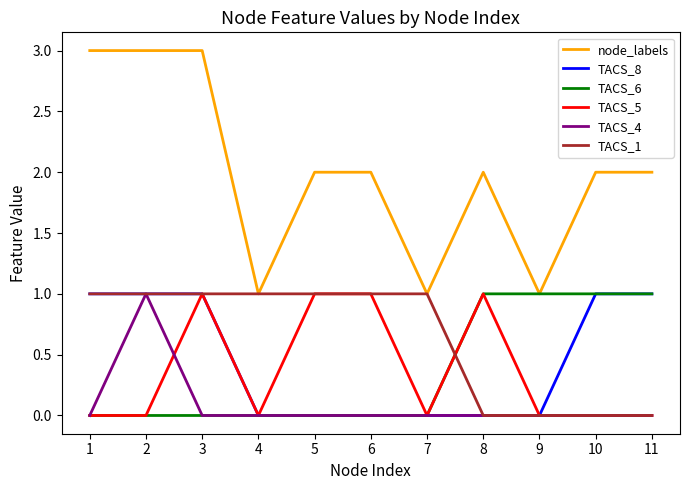

After their last crossing, which series has the higher values: TACS_6 or TACS_1?

TACS_6